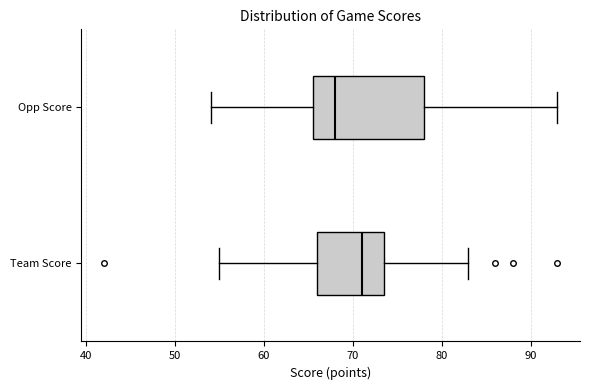

Reading bottom to top, transcribe this box plot: for each box, give where its median line is, the range the box spans, and where its two whiskers end, as read against the x-axis. The values are not printed on the chart, so give them approximately, as read against the axis.

Team Score: median 71, box 66 to 74, whiskers 55 to 83
Opp Score: median 68, box 66 to 78, whiskers 54 to 93